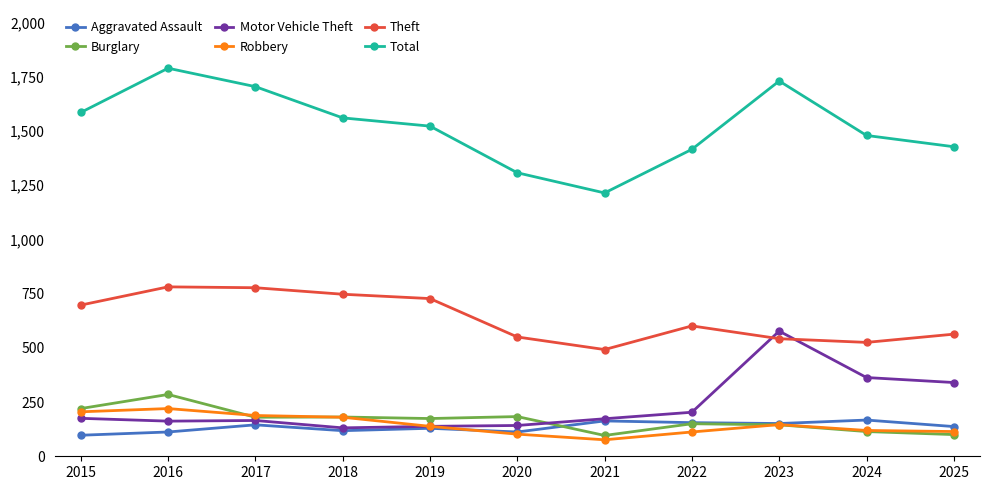

What is the value of the Burglary point at the 6th from the left?

183